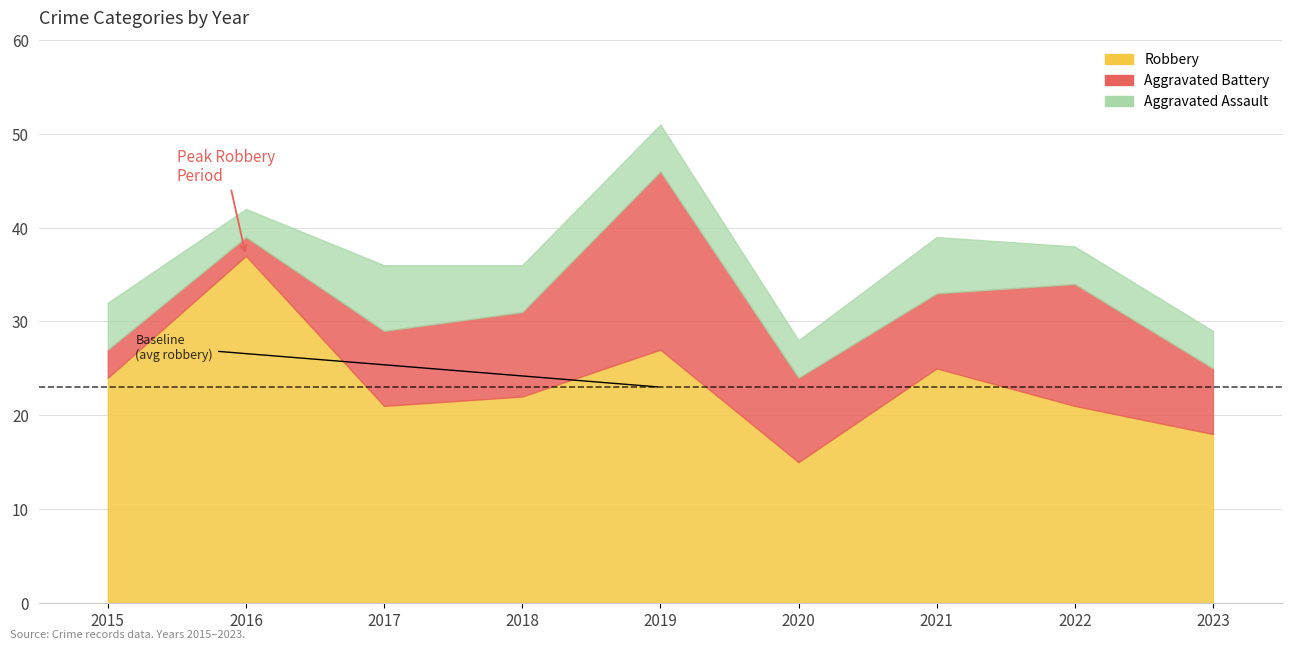

What is the value of the Total point at the 7th from the left?

39